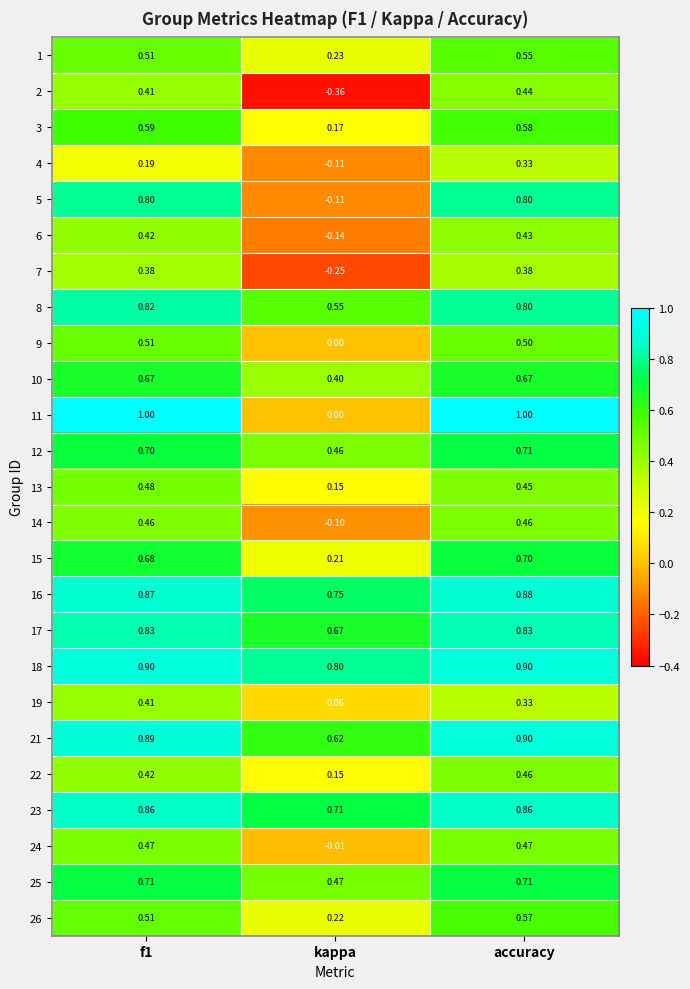

At which category is the sum across all series the highest?

accuracy